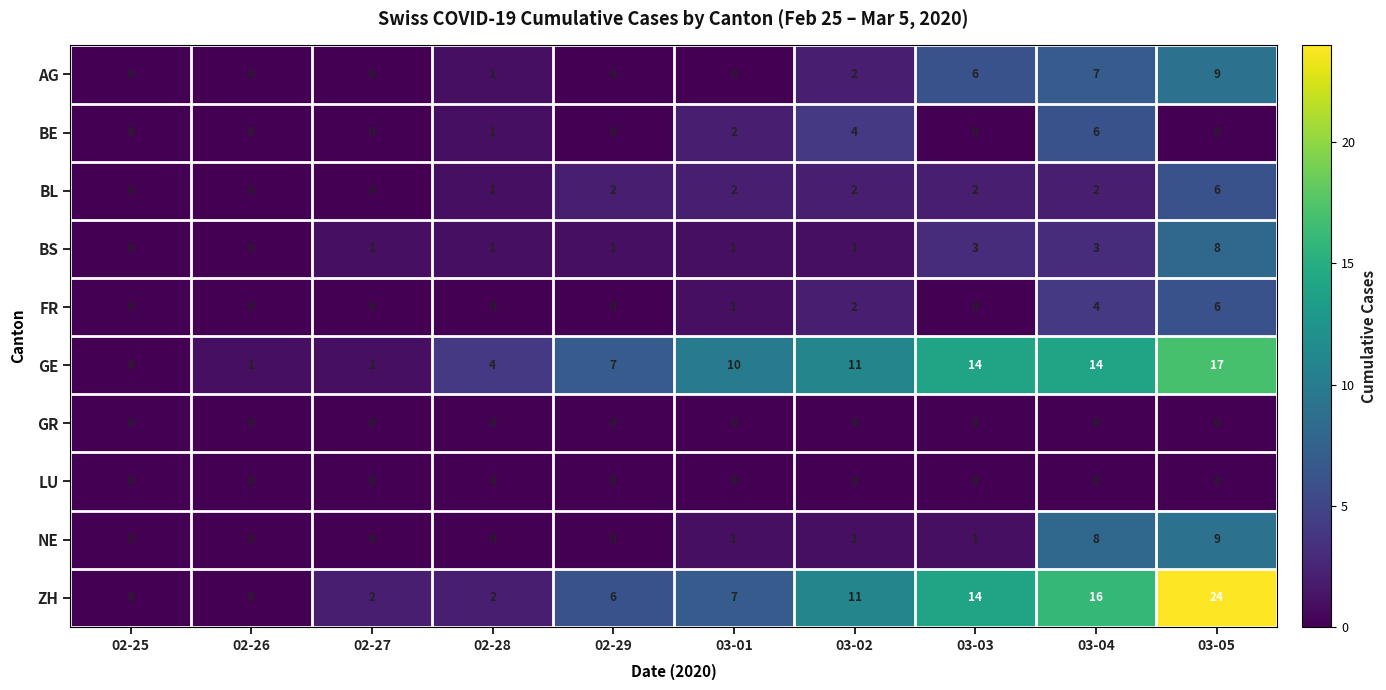

What value does the GE series have at 03-04, to the nearest 10?

10